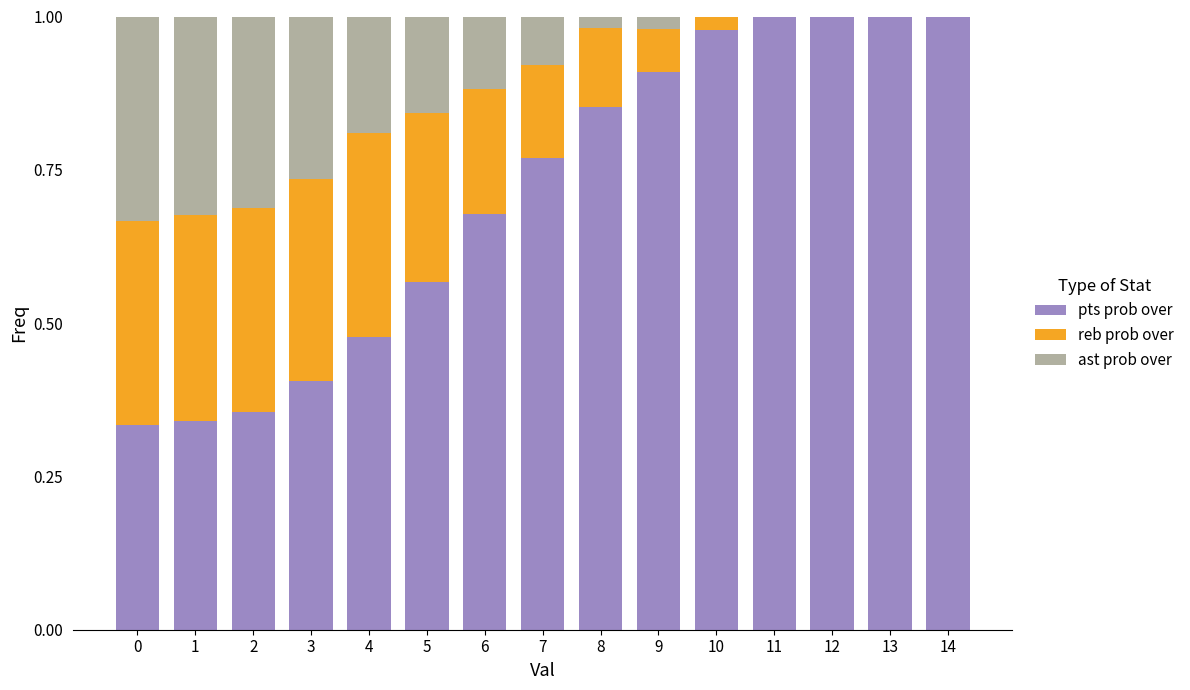

What is the sum of all pts prob over values?

10.7